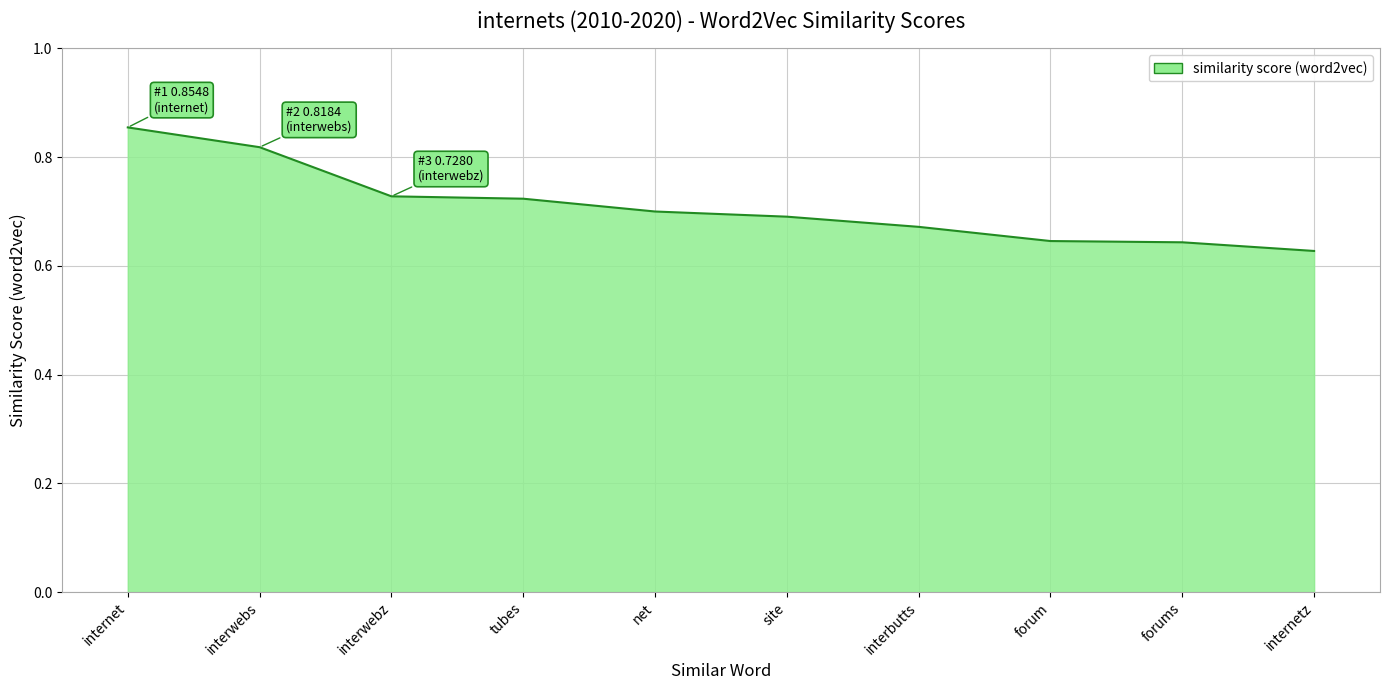

Is it true that the value at interwebz is 1.3?

False